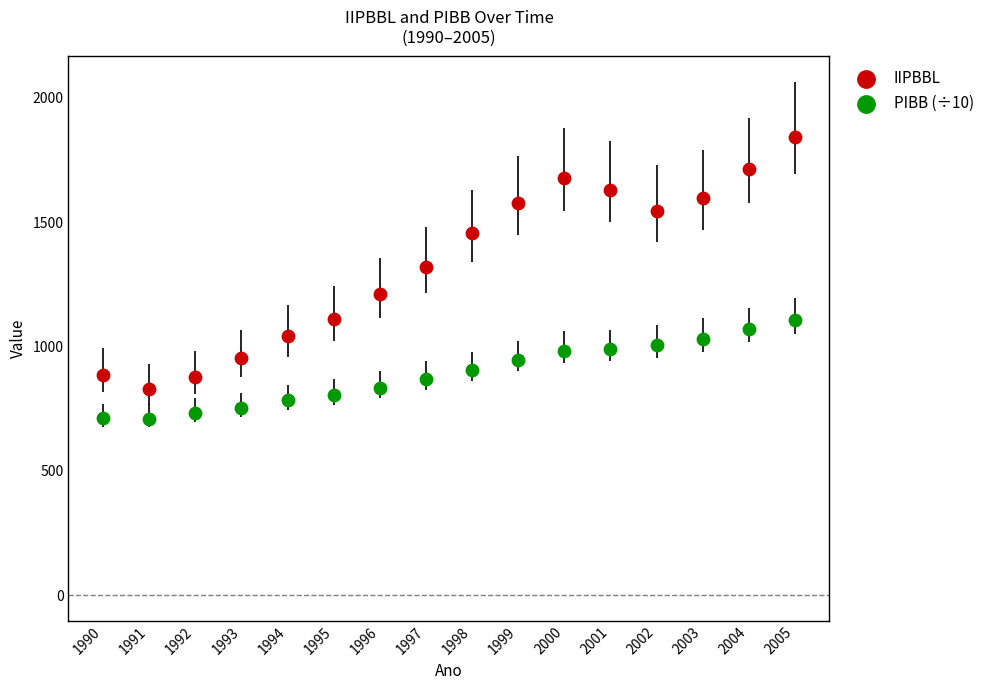

What is the X range (max minus min) for the scatter plot?

15.0